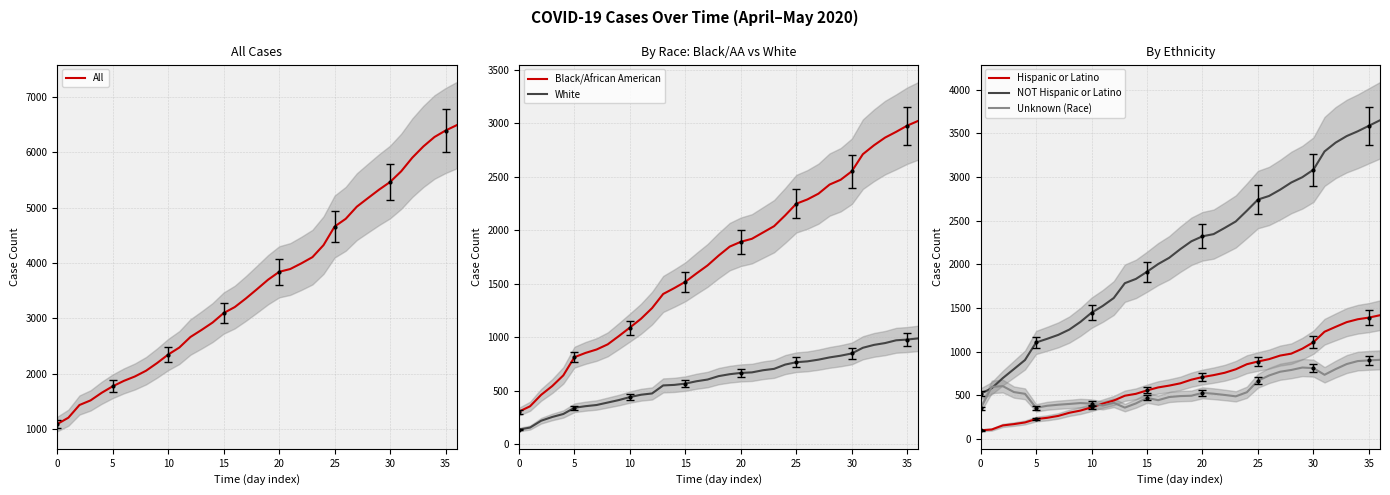

How many lines are shown in the chart?

6